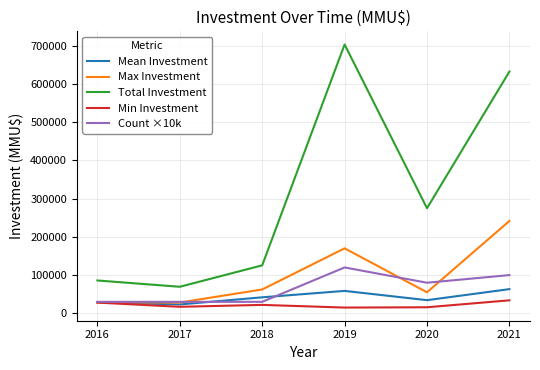

Where is Total Investment nearest to the value 386405?

2020